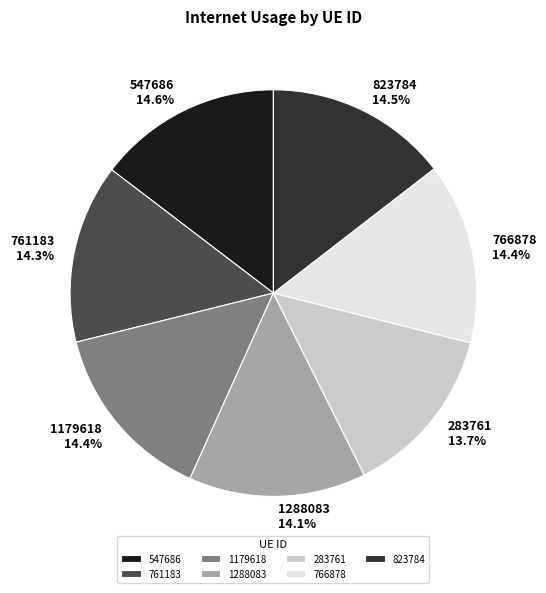

What portion of the pie excludes 766878?

85.6%